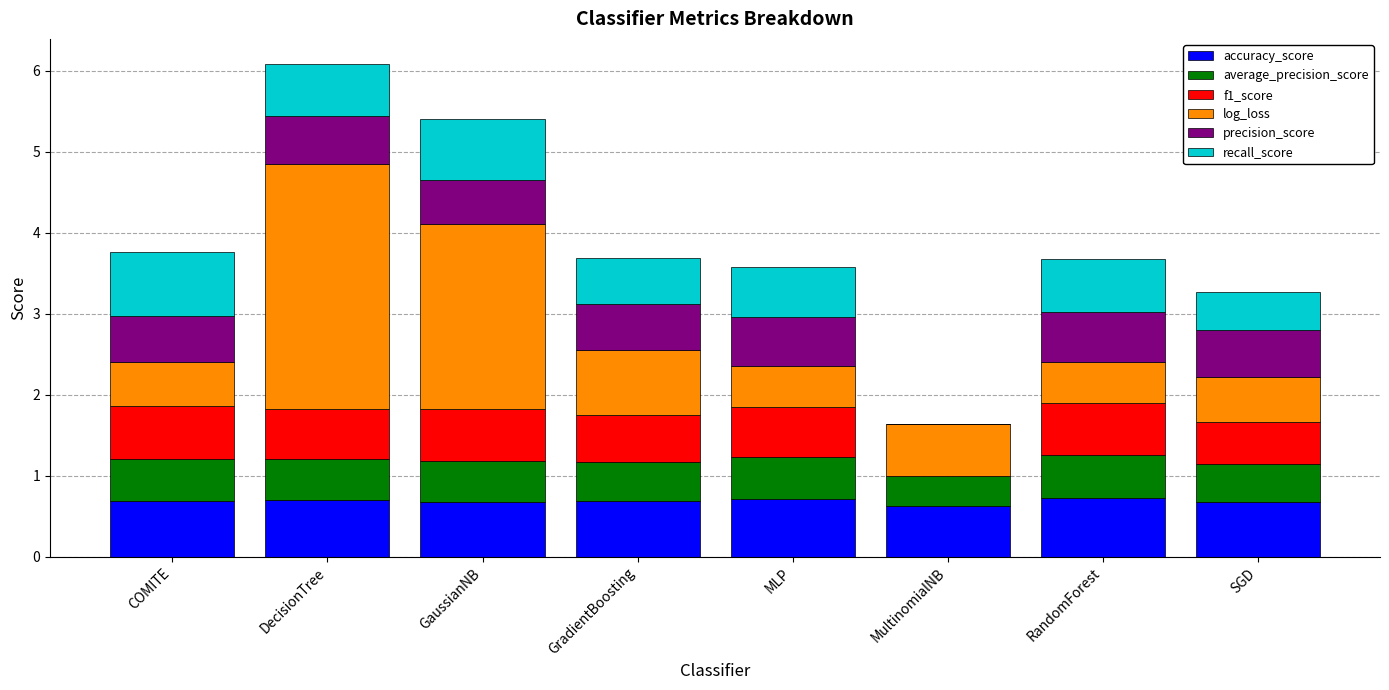

Read the accuracy_score value at MultinomialNB.

0.6